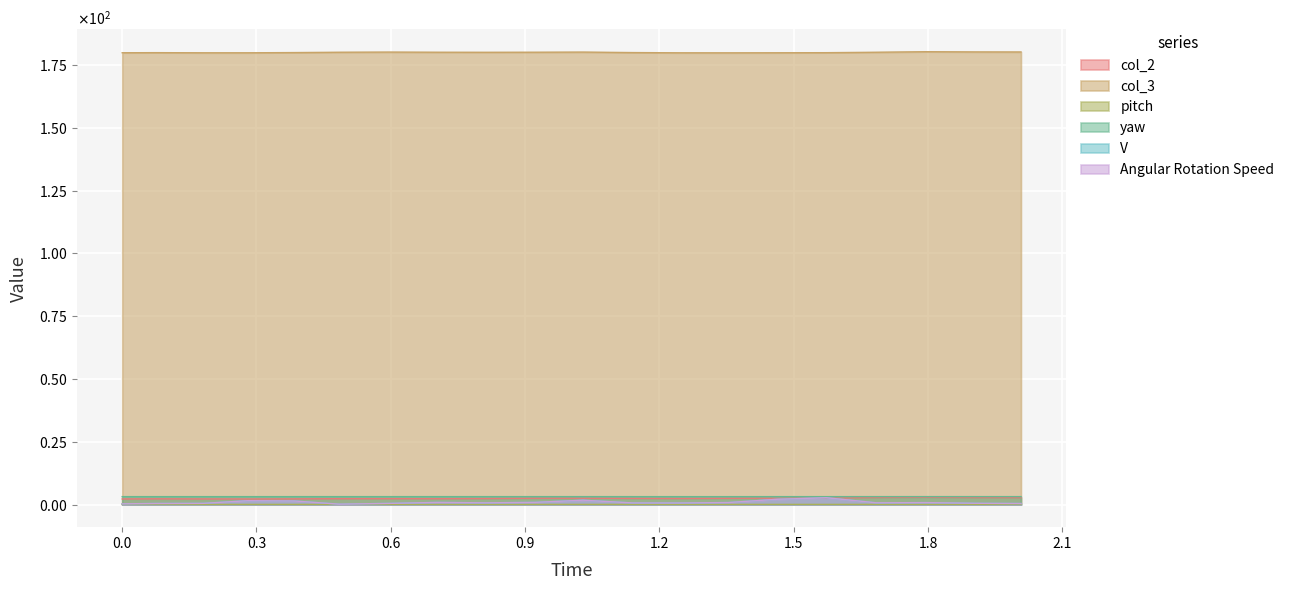

Does the chart display data point markers on the line(s)?

No